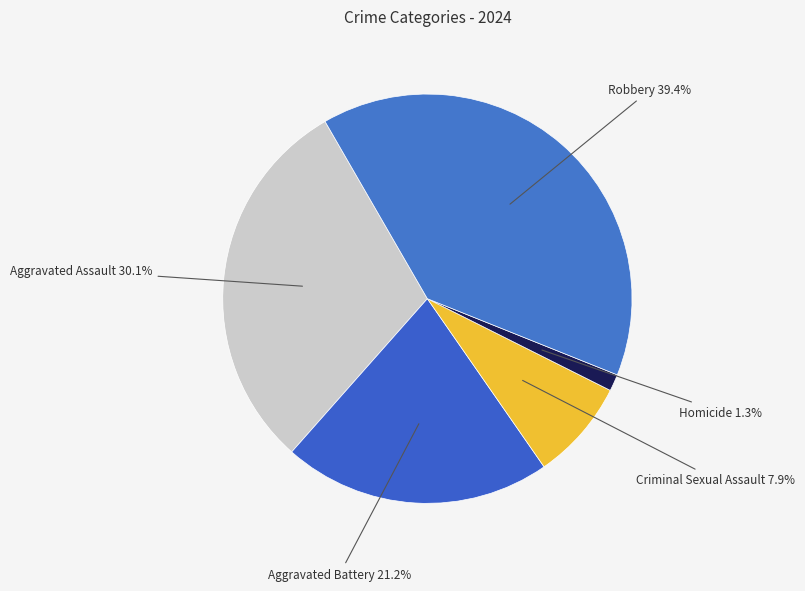

True or false: Aggravated Battery accounts for 21% of the total.

True